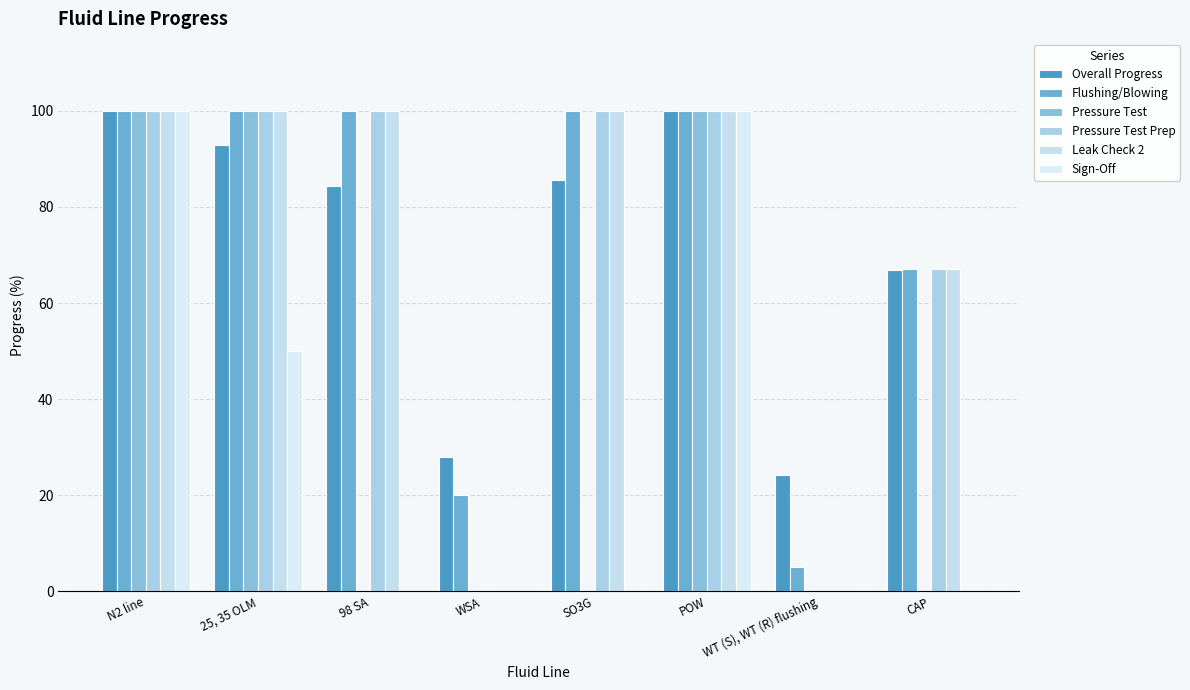

How many series are shown in this chart?

6